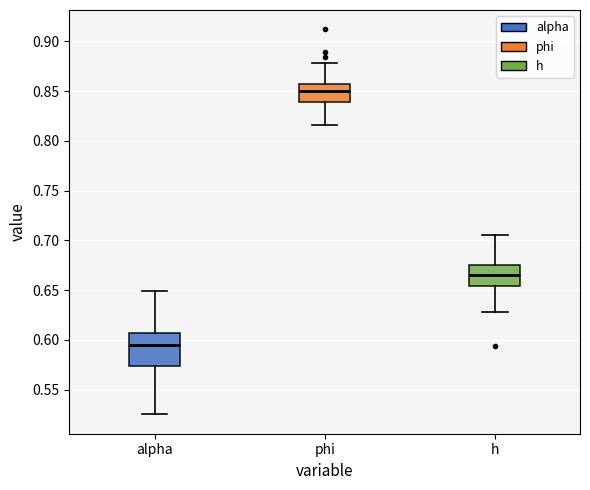

Reading left to right, read every box against the y-axis: the position of its median line, the range the box covers, and the ends of its whiskers. The values are not printed on the chart, so give them approximately, as read against the axis.

alpha: median 0.595, box 0.575 to 0.605, whiskers 0.525 to 0.650
phi: median 0.850, box 0.840 to 0.855, whiskers 0.815 to 0.880
h: median 0.665, box 0.655 to 0.675, whiskers 0.630 to 0.705